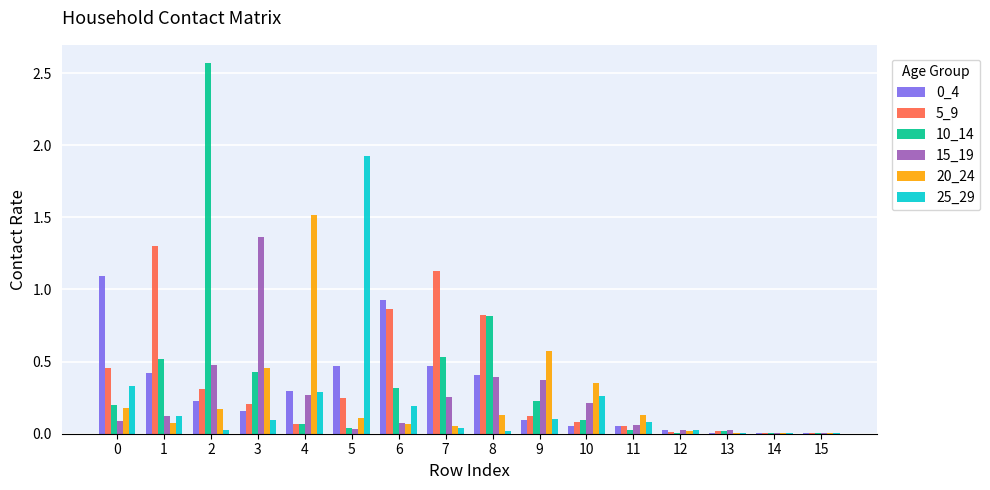

What is the highest value of the 0_4 series?

1.1